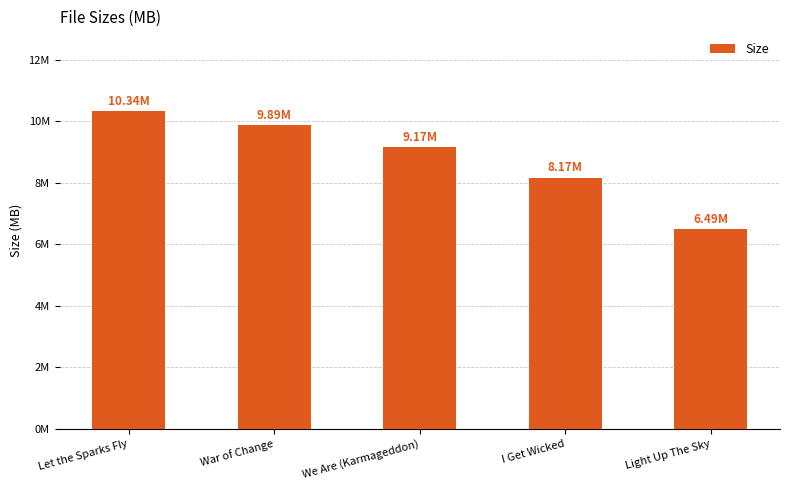

What is the label of the 4th bar from the right?

War of Change